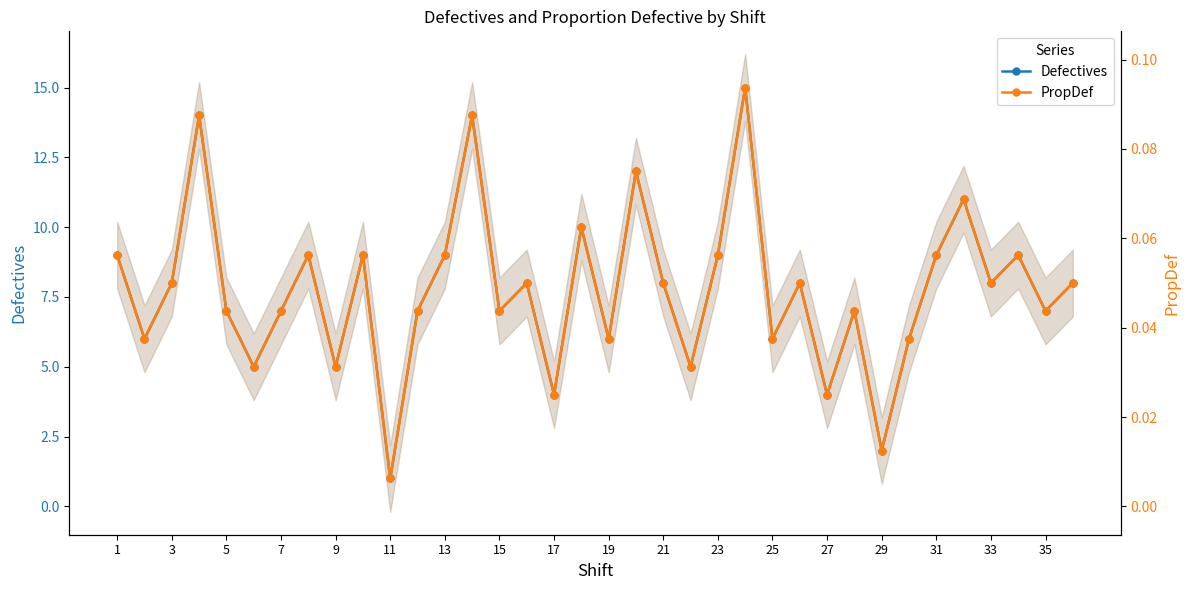

Is it true that Defectives equals 5.2 at 1?

False